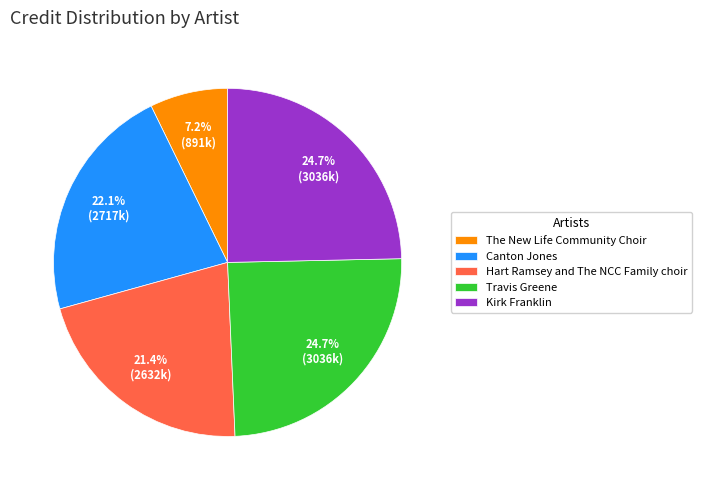

To the nearest percent, what percentage of the pie is Travis Greene?

25%